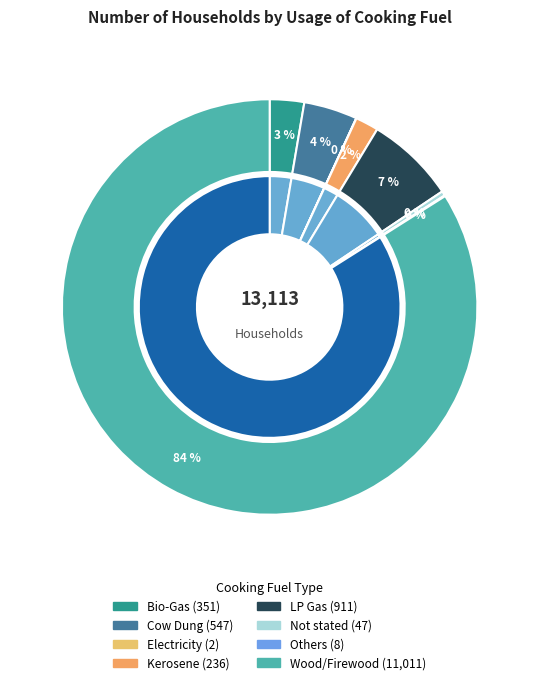

Between Cow Dung and Kerosene, which is larger?

Cow Dung